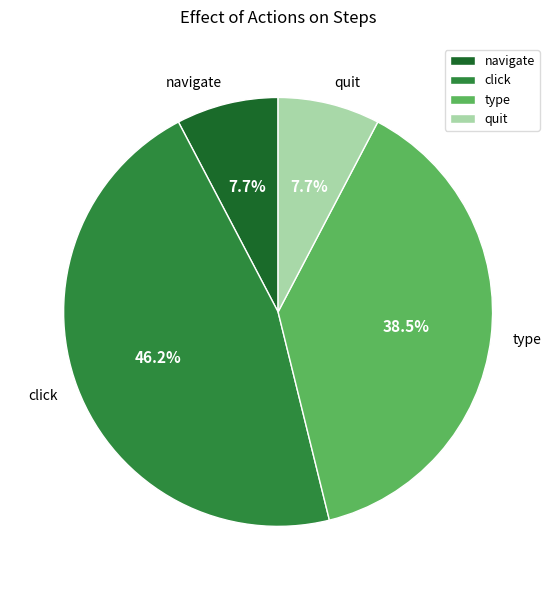

Between type and quit, which is larger?

type